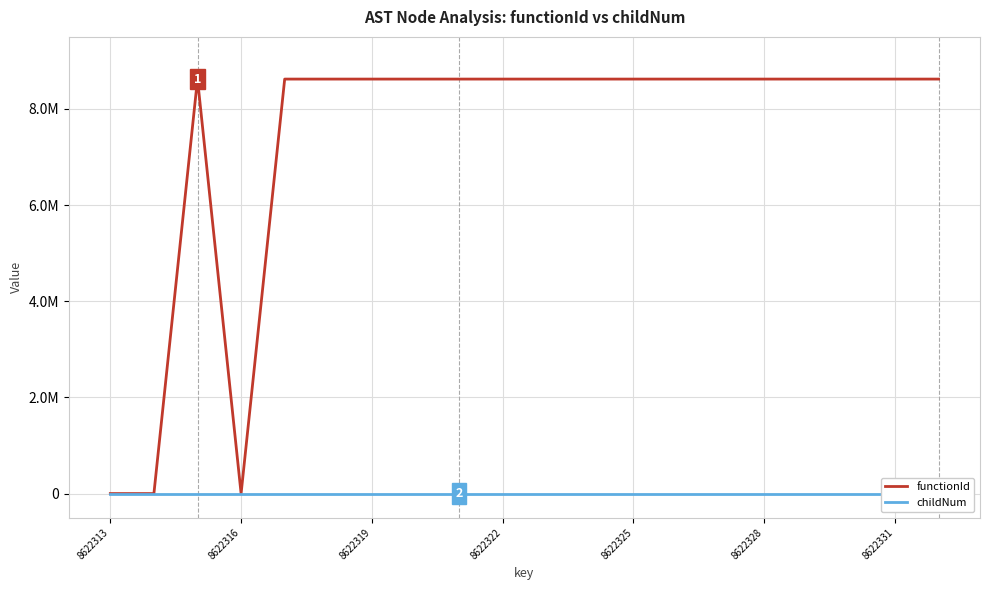

The childNum series shows 0 at 8622316. True or false?

True